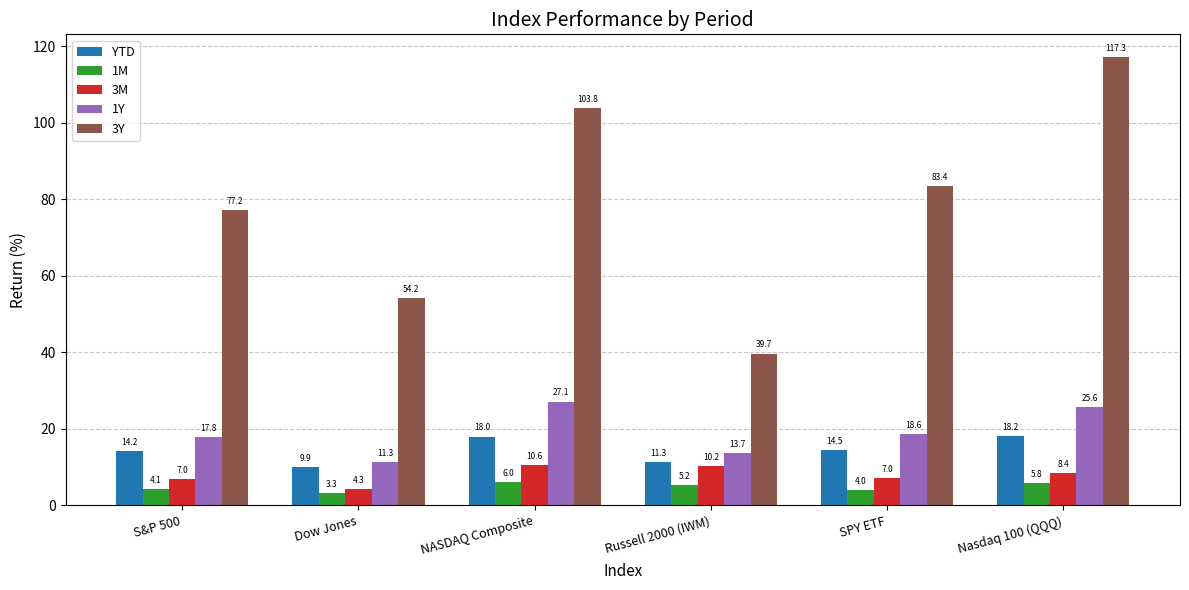

At which category is the sum across all series the highest?

Nasdaq 100 (QQQ)